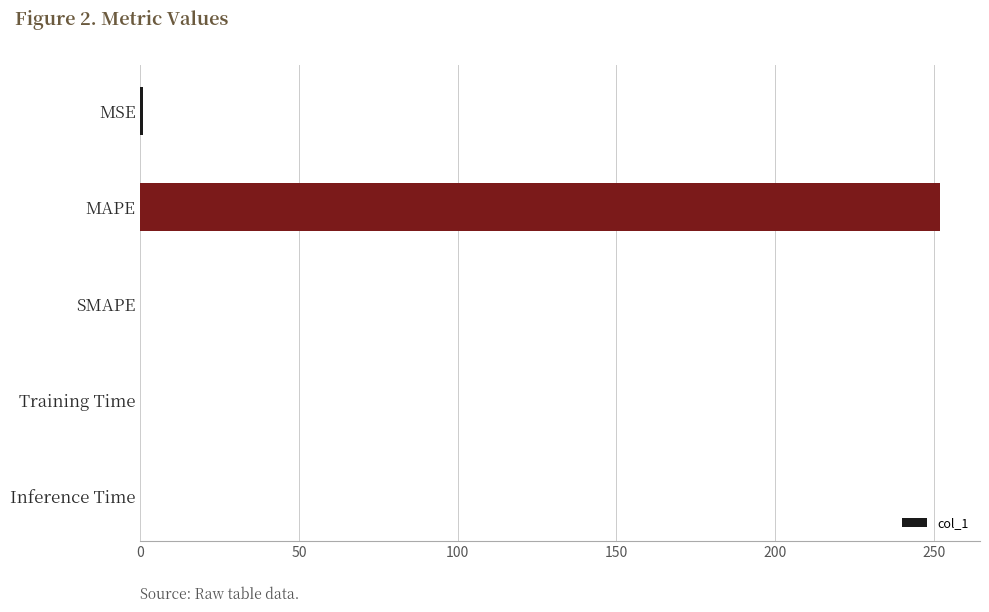

What is the average value?

50.6